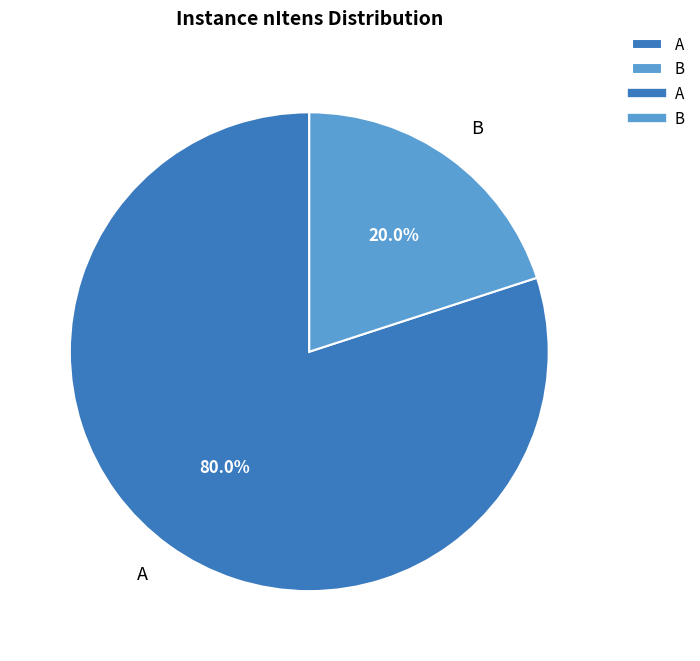

Combined, do A and B account for over 50%?

Yes